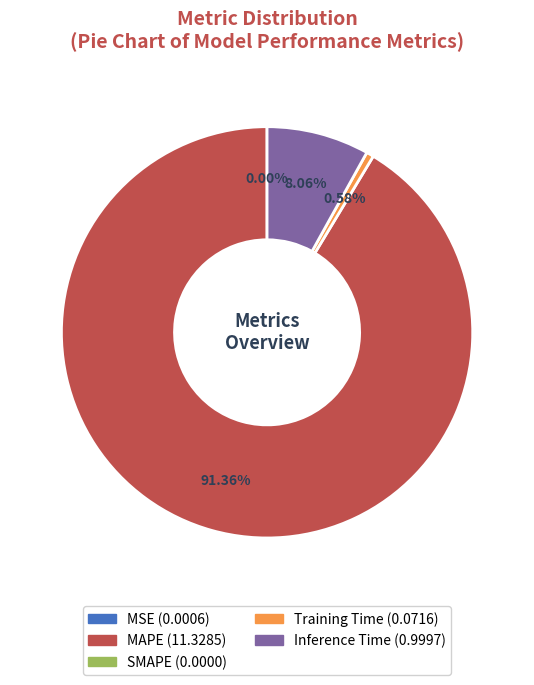

Is there any slice that represents more than half of the pie?

Yes